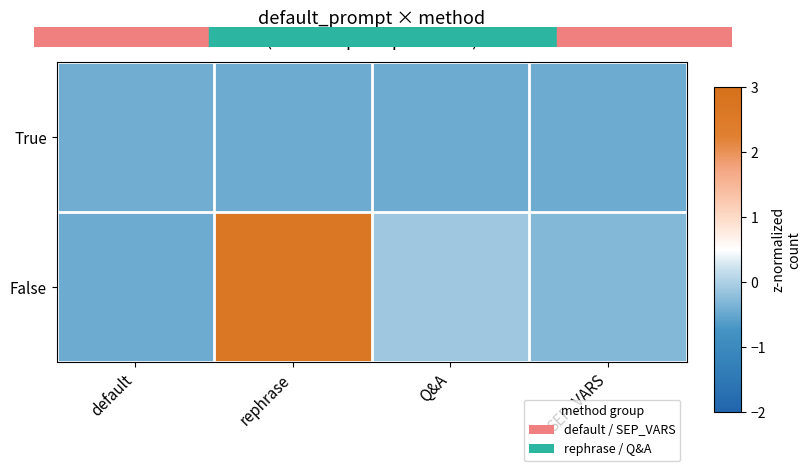

Which series has the largest total across all categories?

False